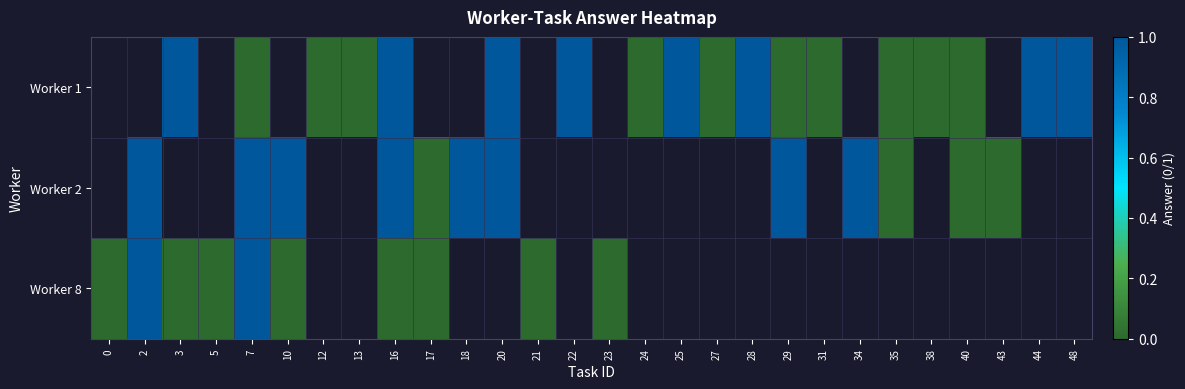

At 43, list the series in order from largest to smallest.

Worker 1, Worker 2, Worker 8